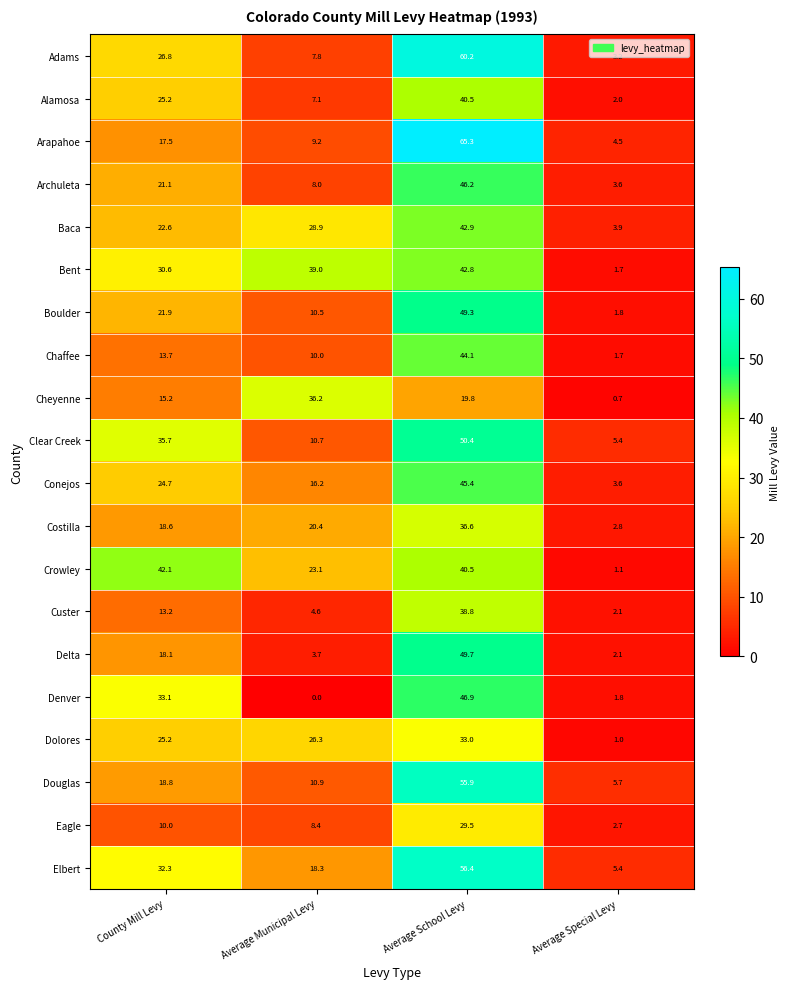

The Elbert series shows 3.7 at Average Special Levy. True or false?

False